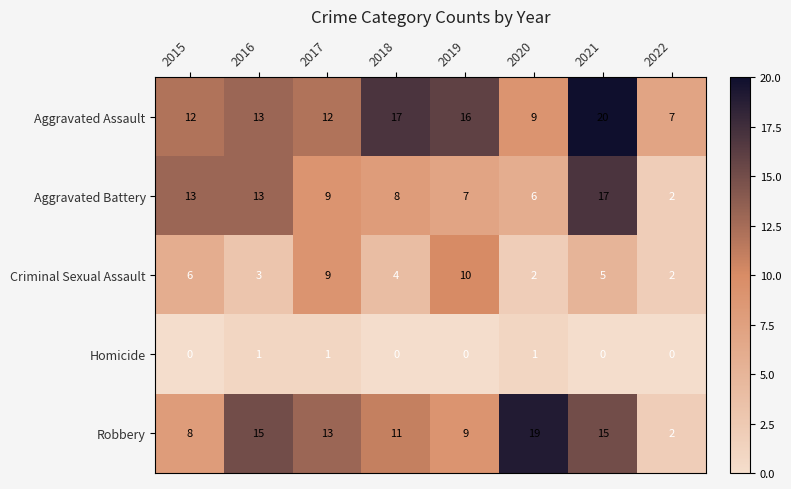

List the series in order of their peak value, lowest first.

Homicide, Criminal Sexual Assault, Aggravated Battery, Robbery, Aggravated Assault